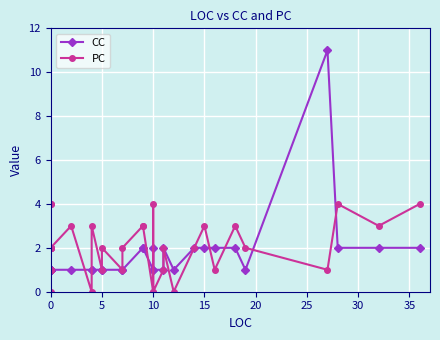

Which series ends up on top after the final intersection of PC and CC?

PC